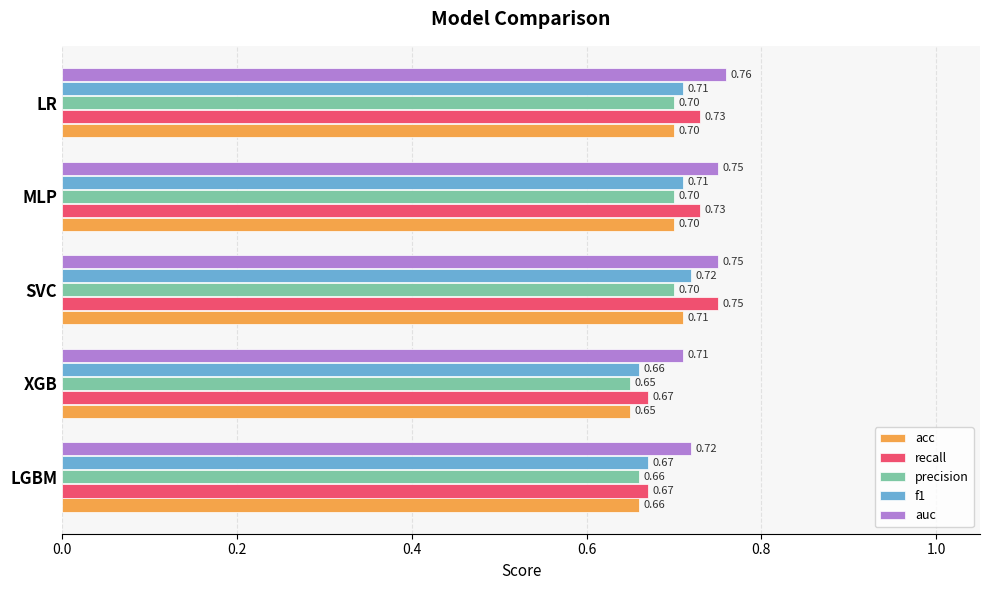

Rank the series by their maximum value, from highest to lowest.

auc, recall, f1, acc, precision